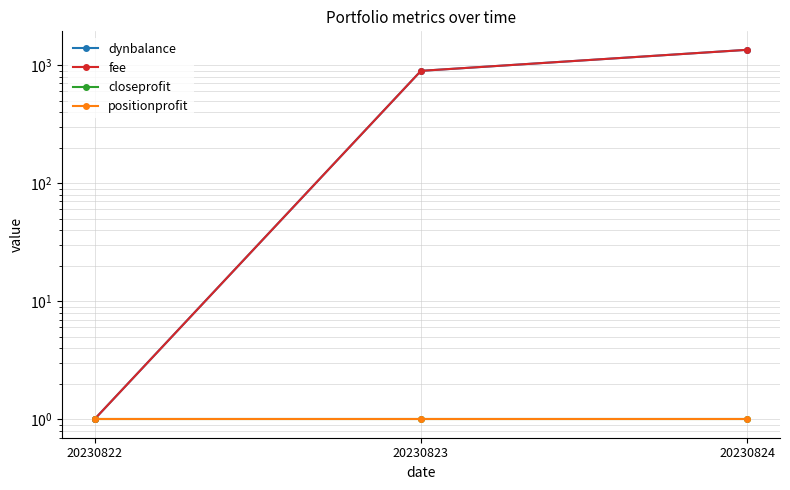

Does the chart display data point markers on the line(s)?

Yes